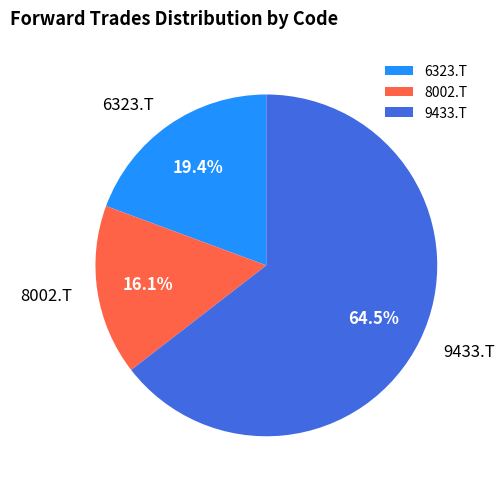

Between 6323.T and 8002.T, which is larger?

6323.T